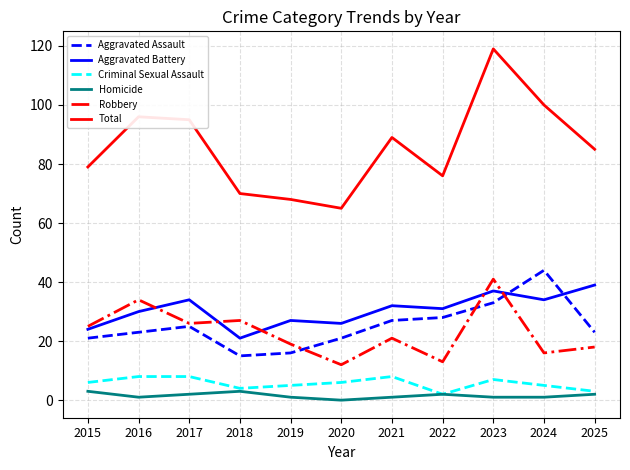

The Robbery series shows 27 at 2018. True or false?

True